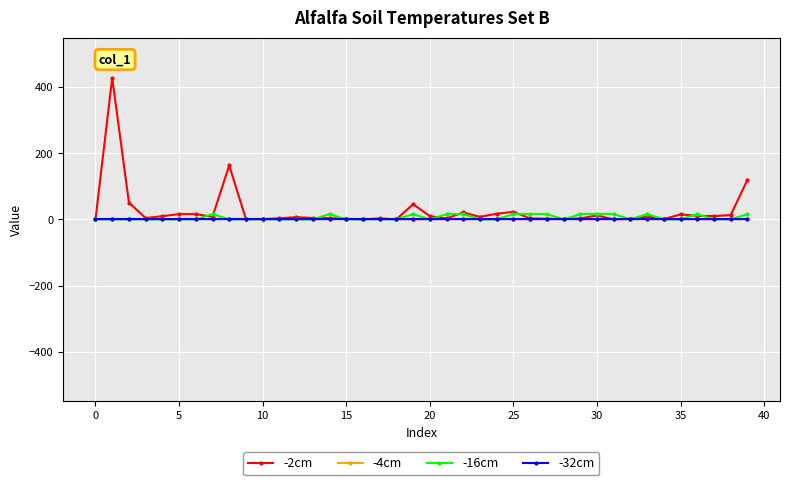

What is the maximum value shown in the chart?

428.1